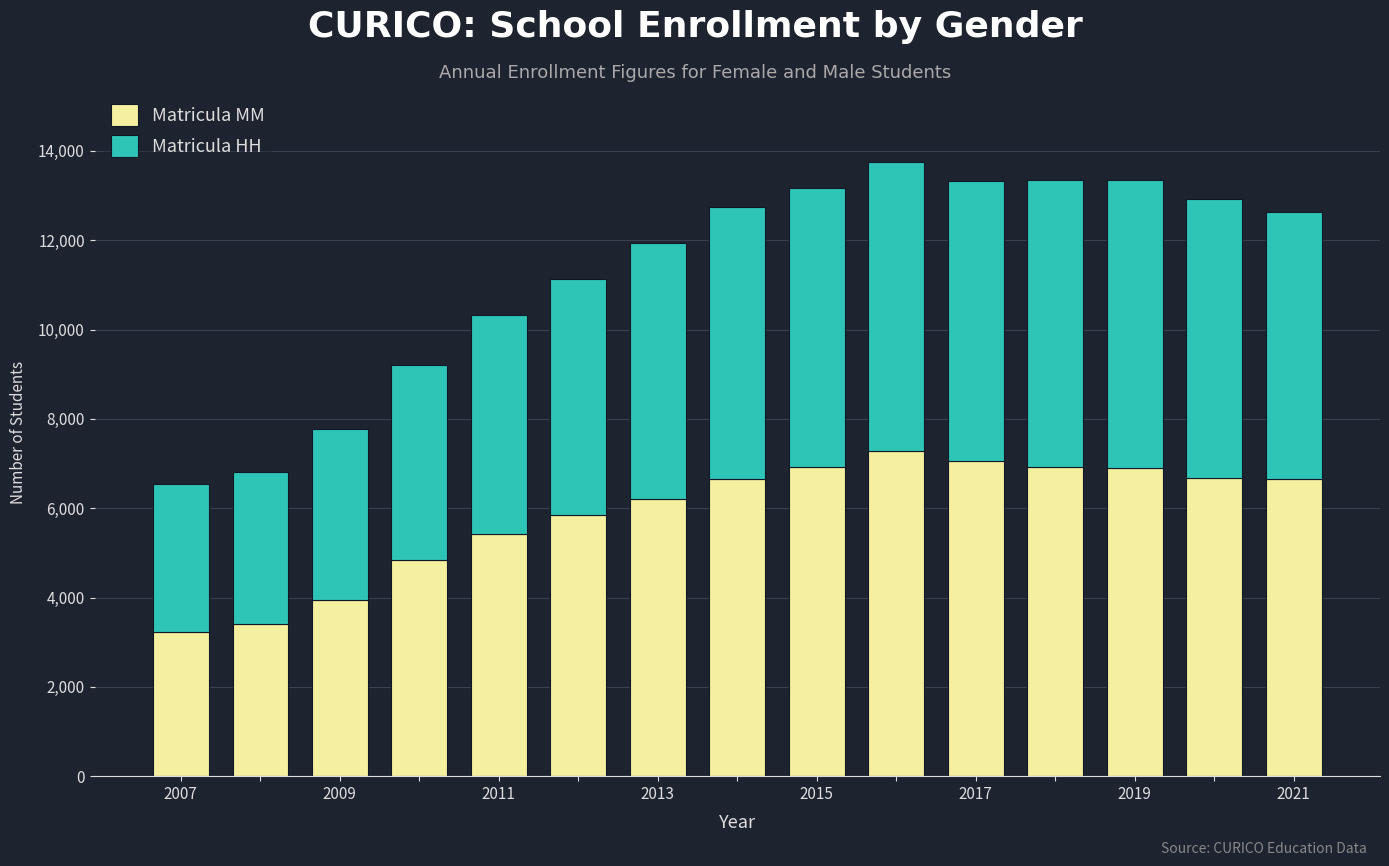

What is the difference between the maximum and minimum values in the Matricula MM series?

4037